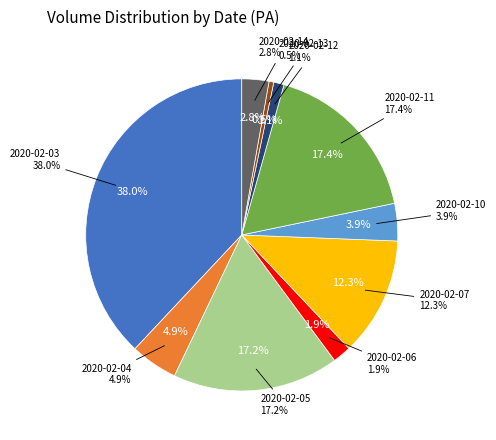

Which has a higher value, 2020-02-04 or 2020-02-05?

2020-02-05